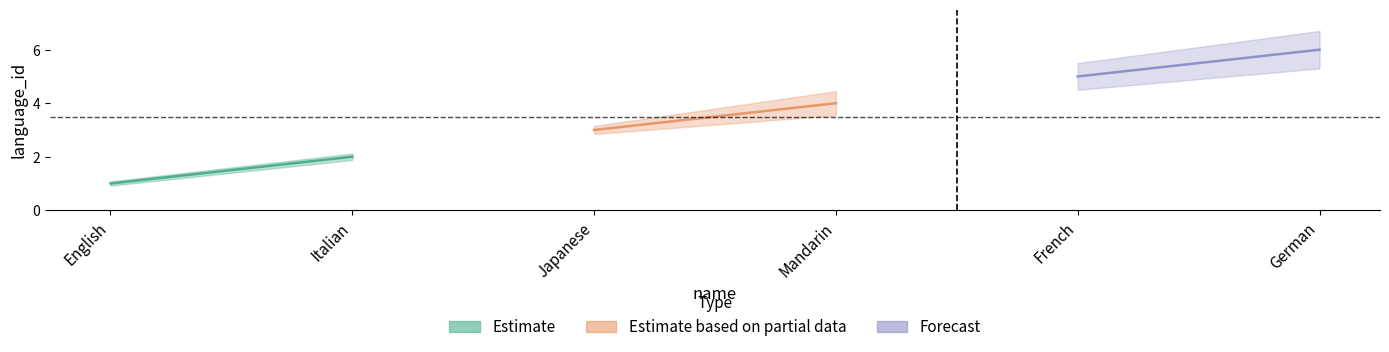

Where is the data nearest to the value 3?

Japanese